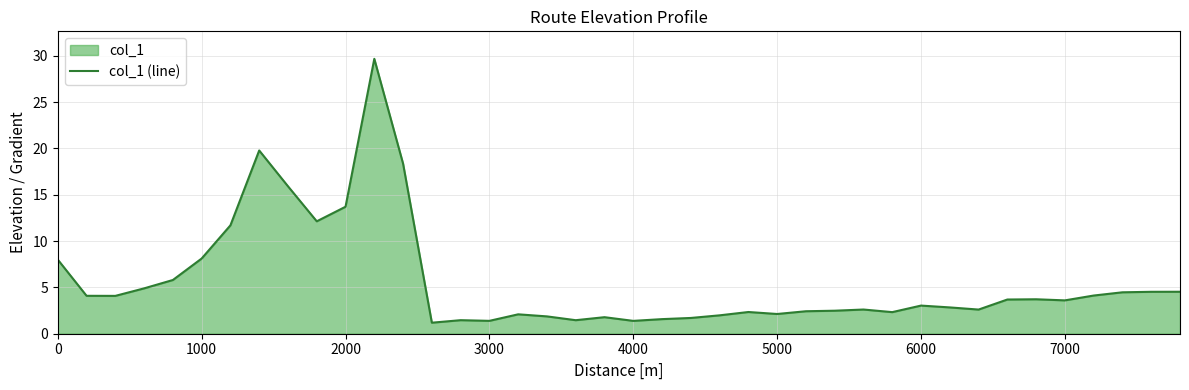

The chart shows a value of 2.1 at 0. True or false?

False